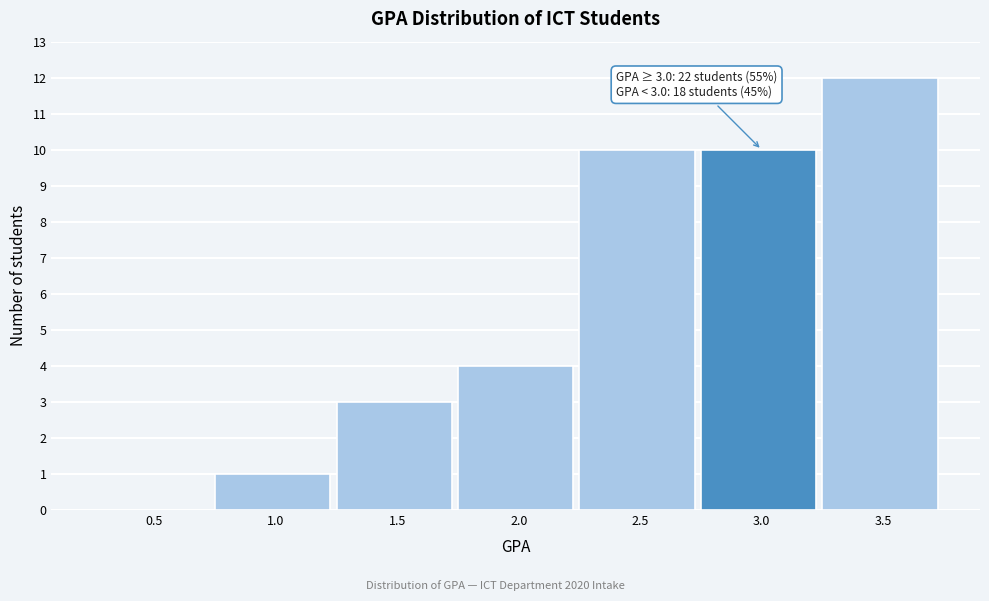

The value at 3.0 is 15. True or false?

False